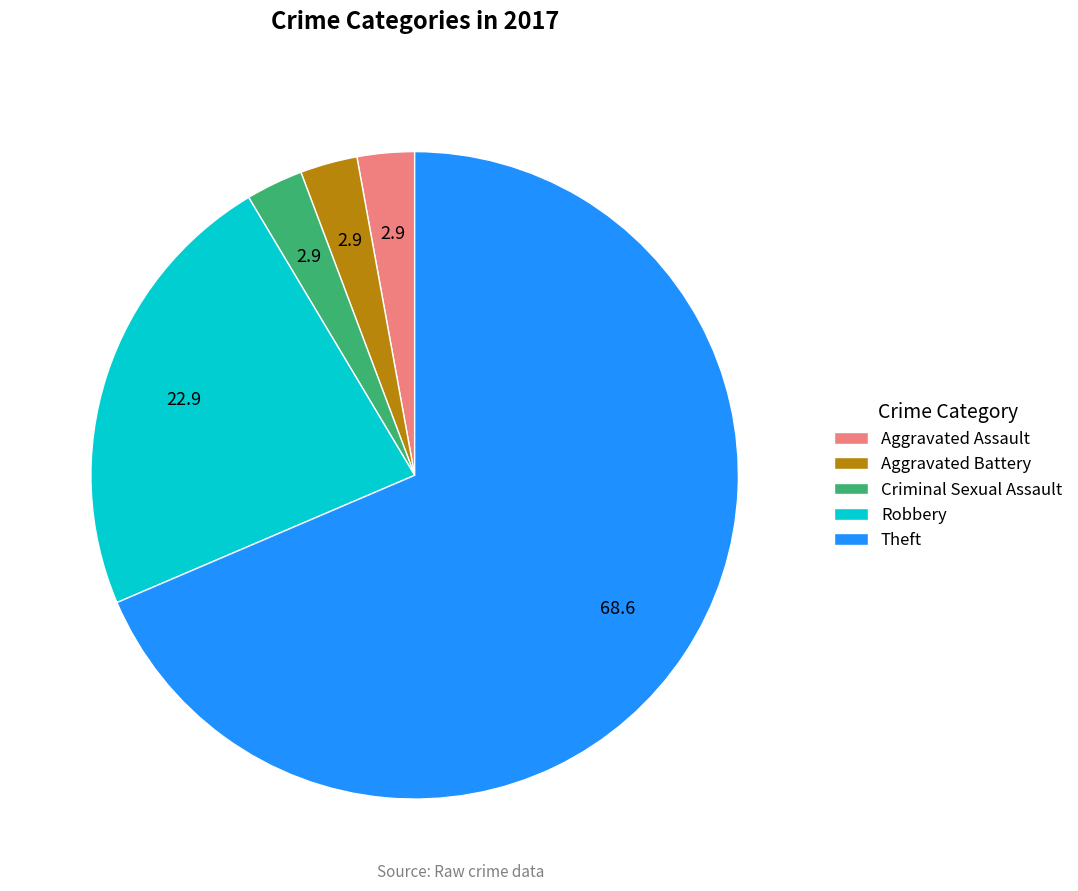

Which category has the biggest portion of the pie?

Theft